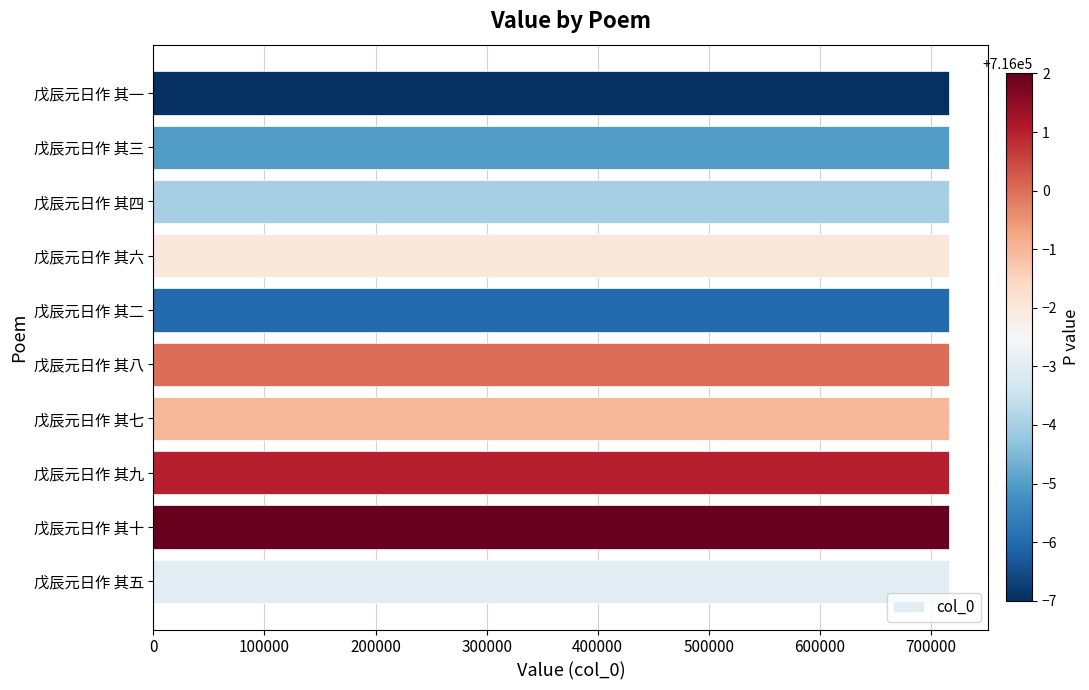

What is the maximum value shown in the chart?

716002